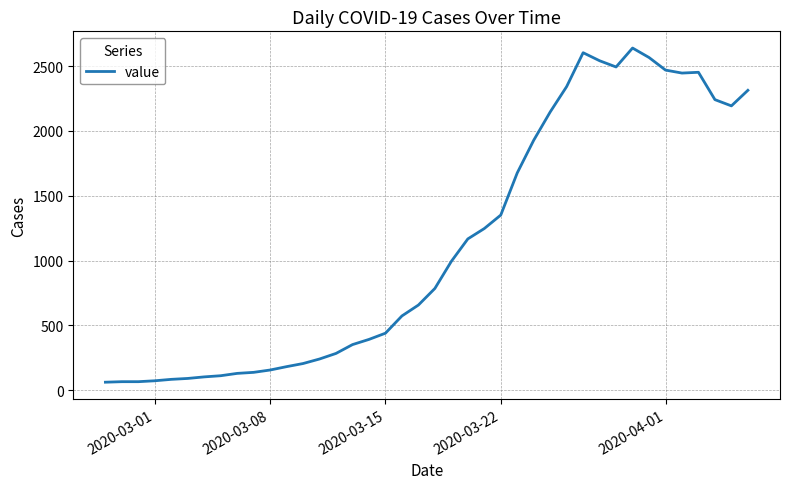

What is the minimum value shown in the chart?

62